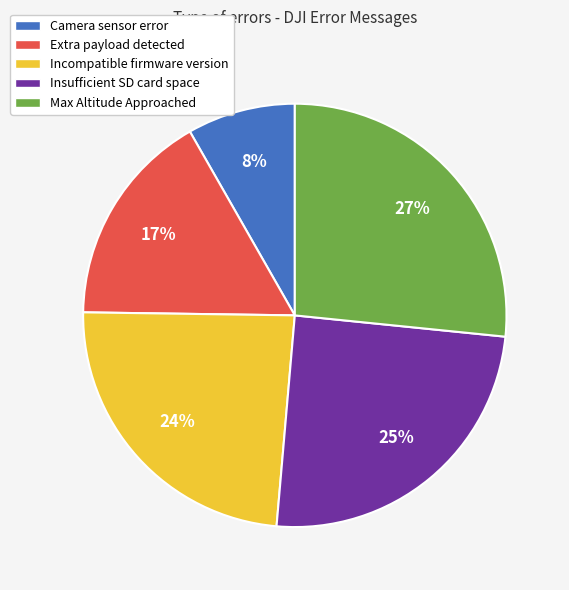

The Max Altitude Approached slice represents 27% of the pie. True or false?

True